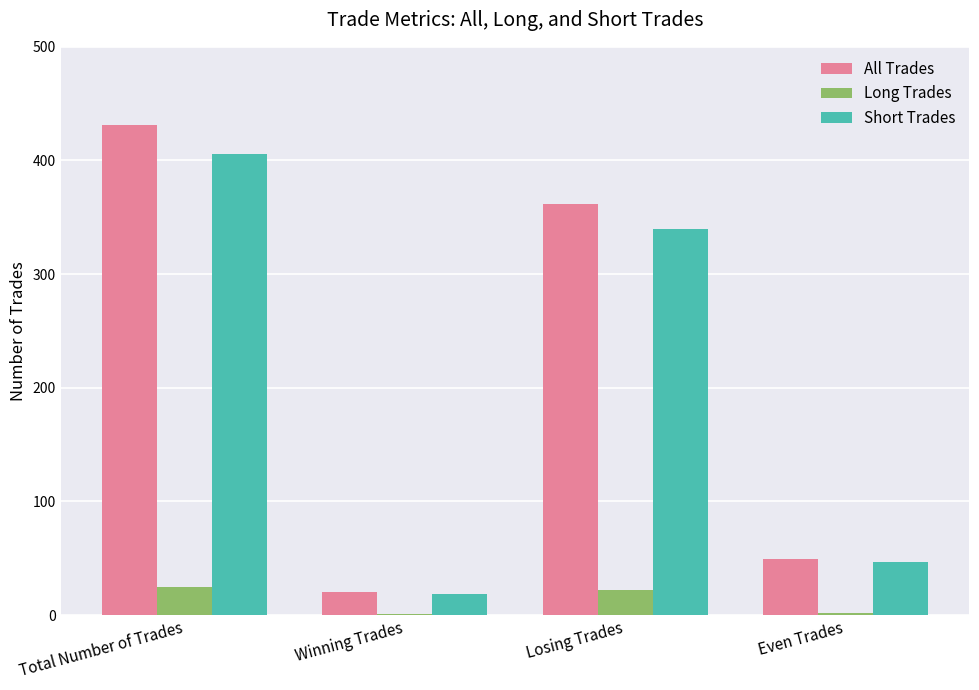

Which series changed the most between Total Number of Trades and Winning Trades?

All Trades